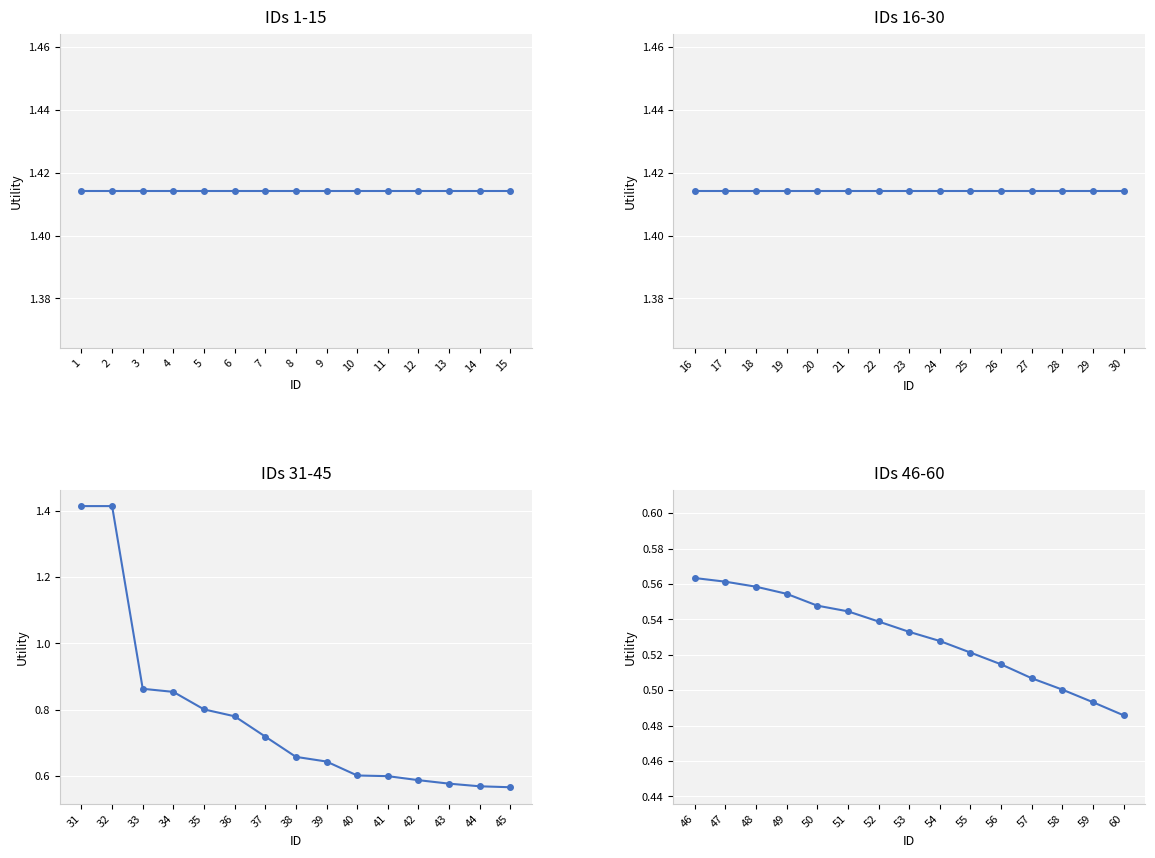

What is the value of the 13th point from the left?

0.5